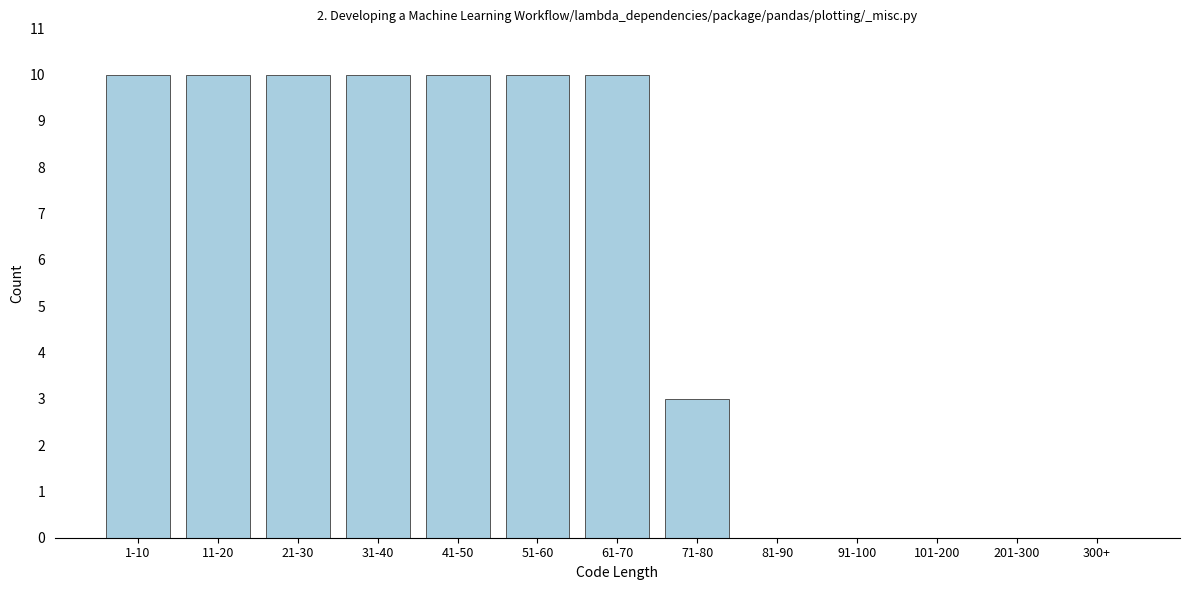

Reading left to right, list all the values displayed in this chart.

1-10=10	11-20=10	21-30=10	31-40=10	41-50=10	51-60=10	61-70=10	71-80=3	81-90=0	91-100=0	101-200=0	201-300=0	300+=0